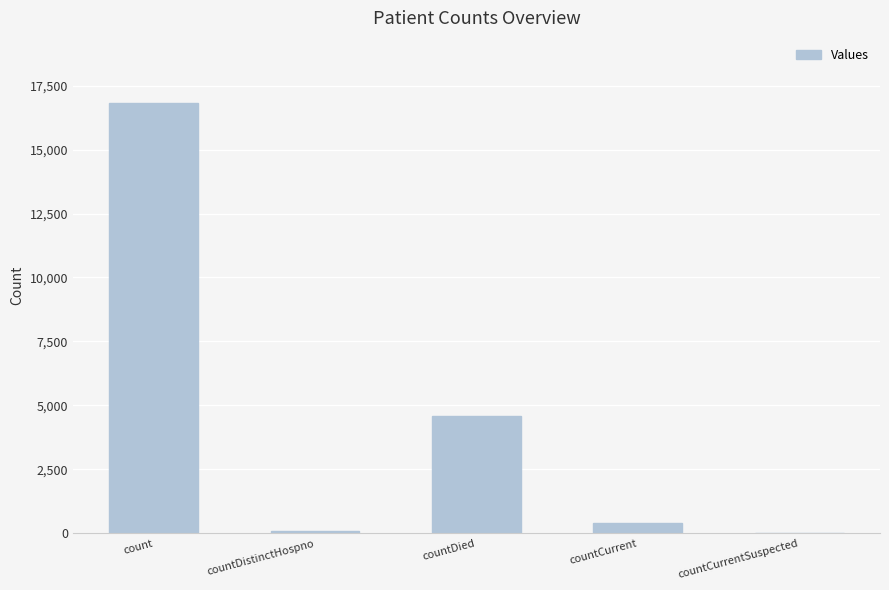

What is the difference between the values at countCurrentSuspected and countDied?

4592